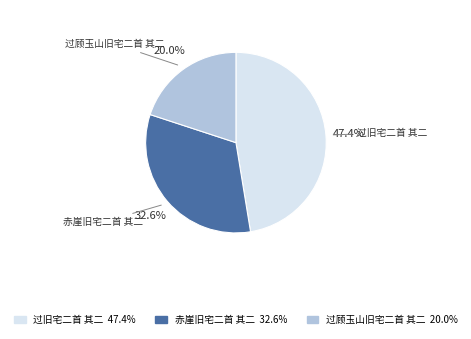

Which slice is the smallest?

过顾玉山旧宅二首 其二